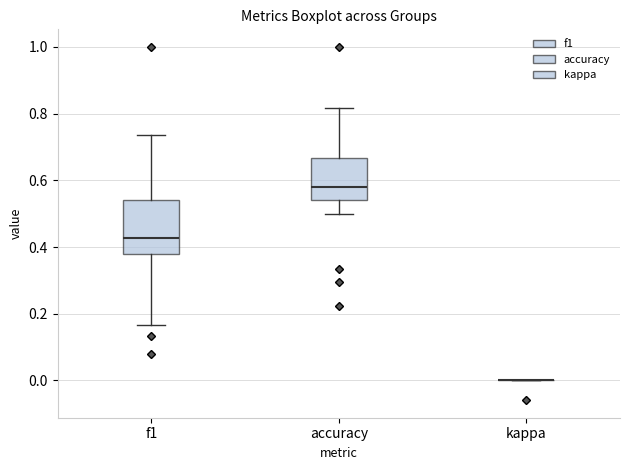

Where does the median line of the box for accuracy sit on the y-axis? The values are not printed on the chart, so give them approximately, as read against the axis.

0.58